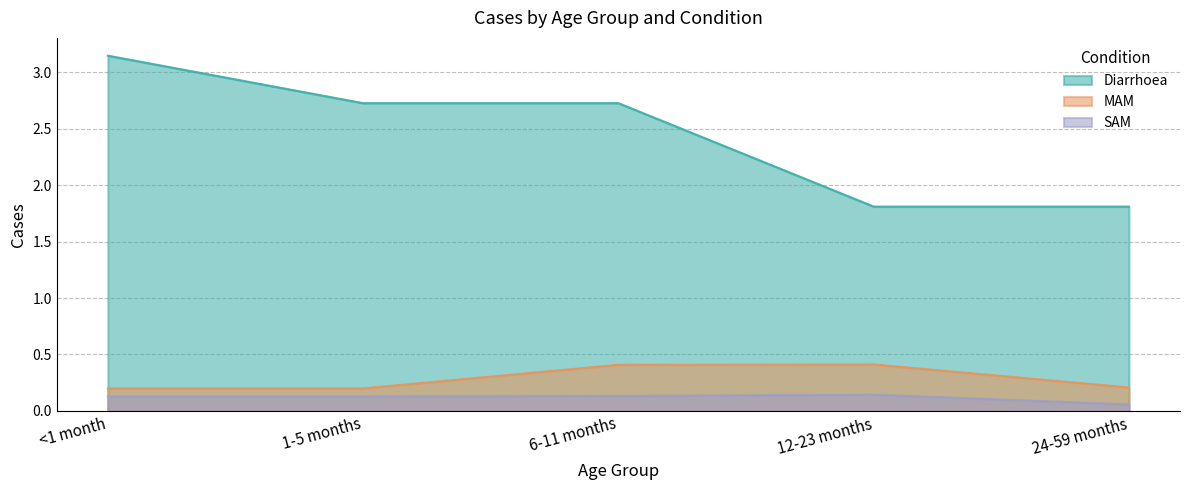

In MAM, how many points are higher than both neighbors (excluding endpoints)?

1